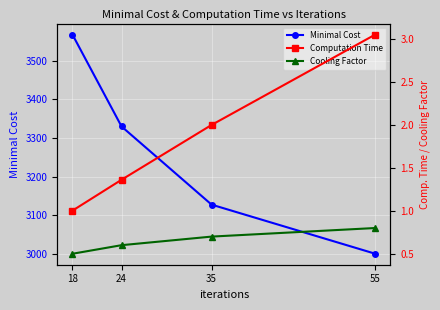

Is the value of Cooling Factor at 24 greater than the value of Minimal Cost at 18?

No